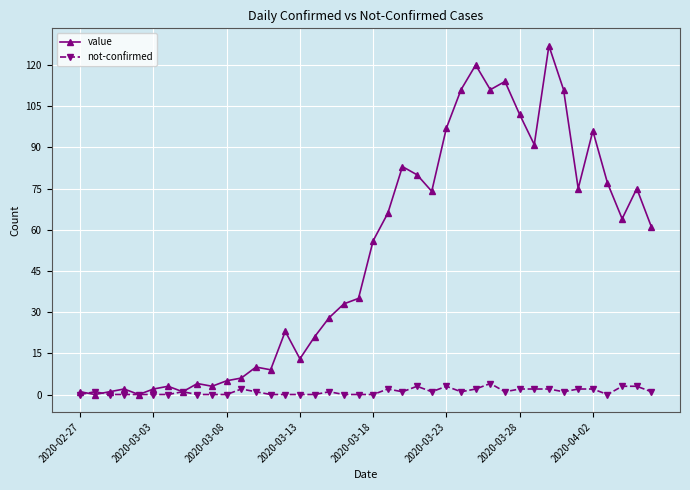

Does the chart display data point markers on the line(s)?

Yes